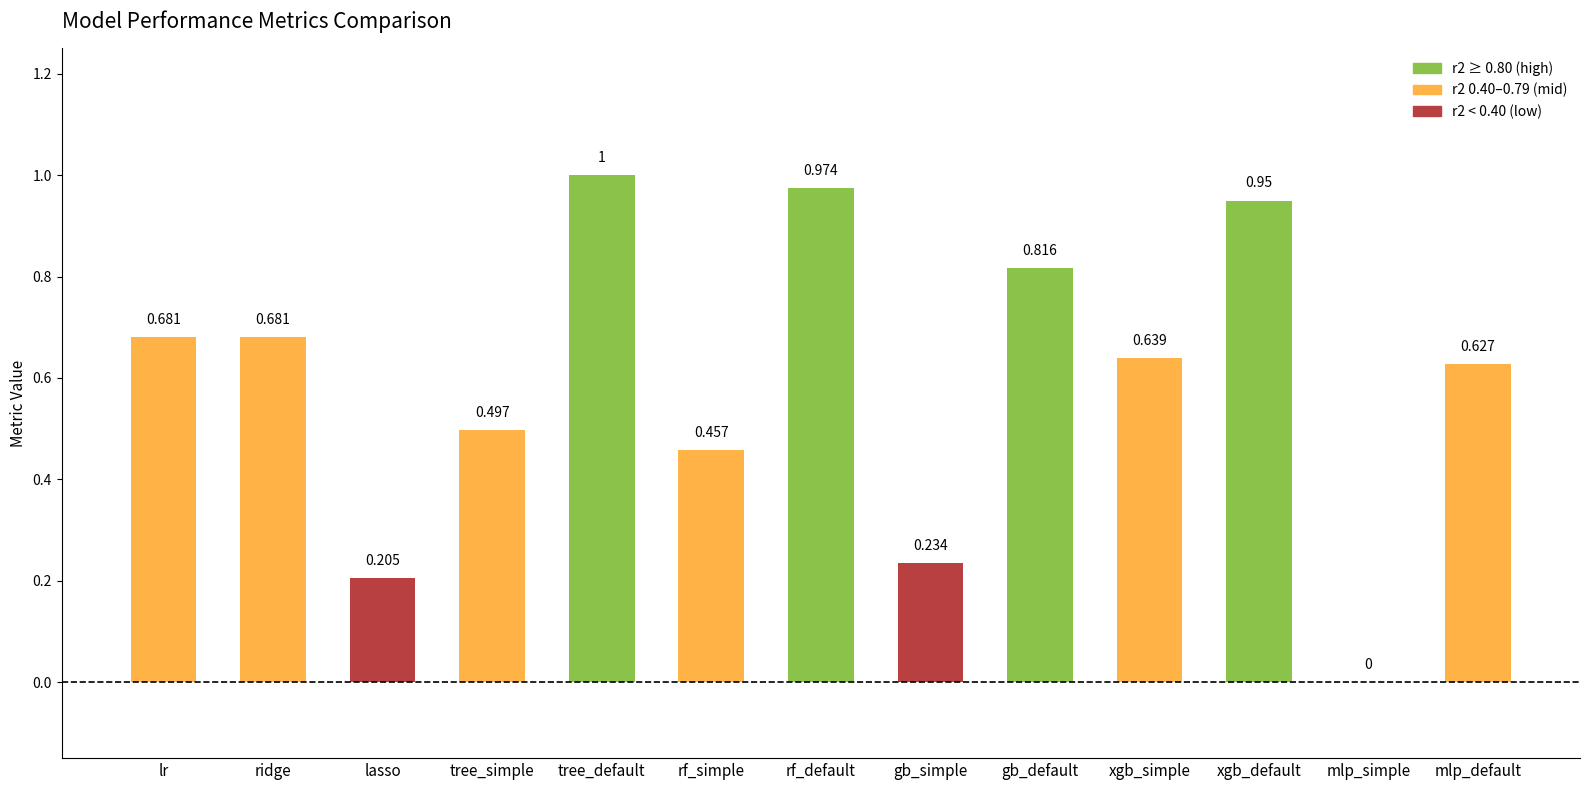

Where is the data nearest to the value 0?

mlp_simple